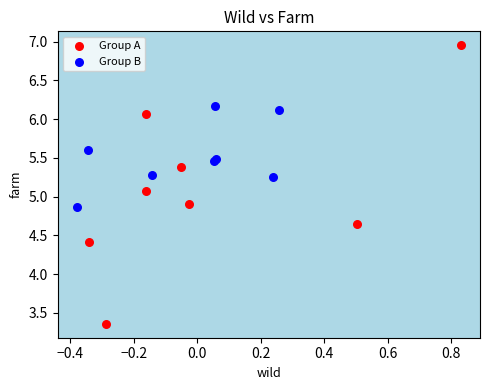

Which series reaches the minimum Y coordinate?

Group A